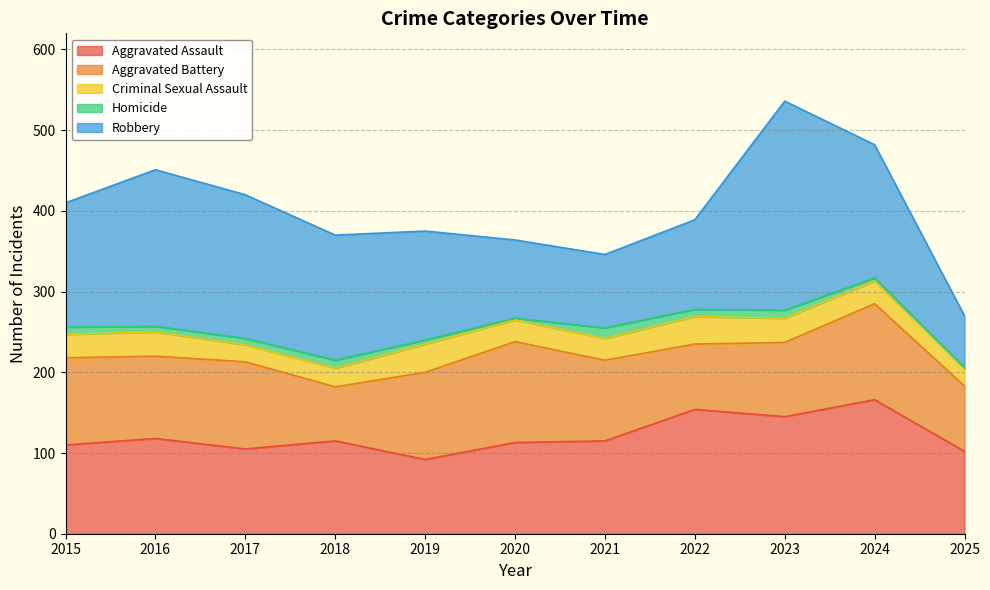

In Criminal Sexual Assault, how many points are higher than both neighbors (excluding endpoints)?

3